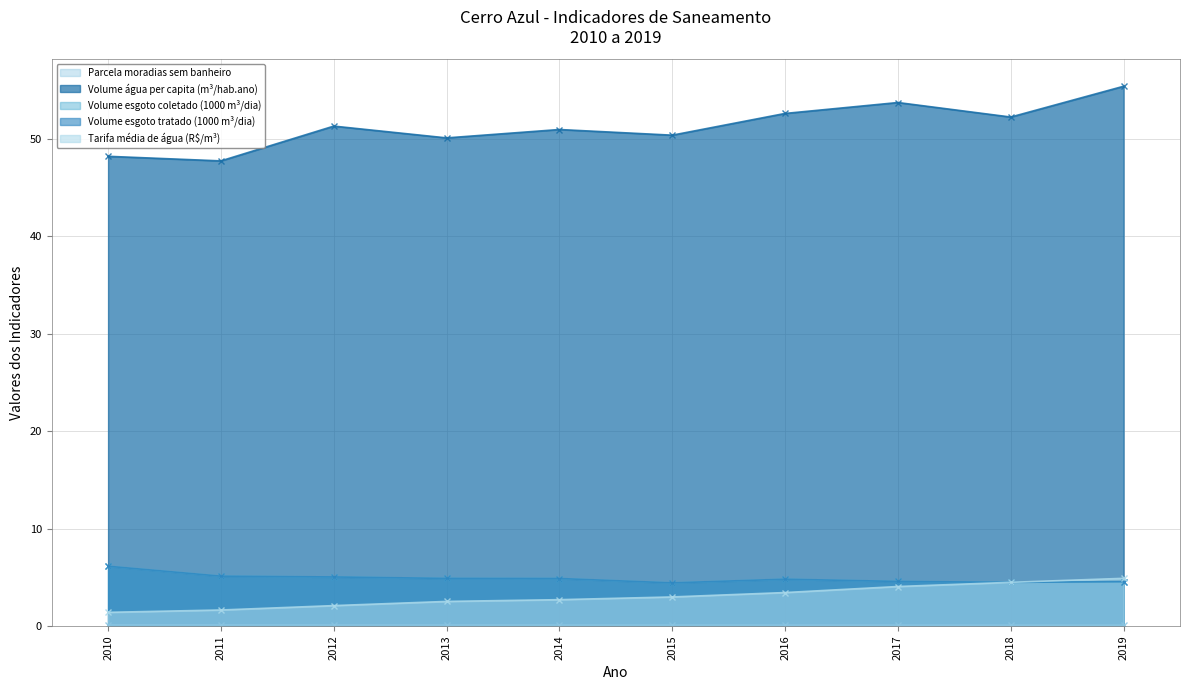

What is the total value across all series at 2012?

63.6